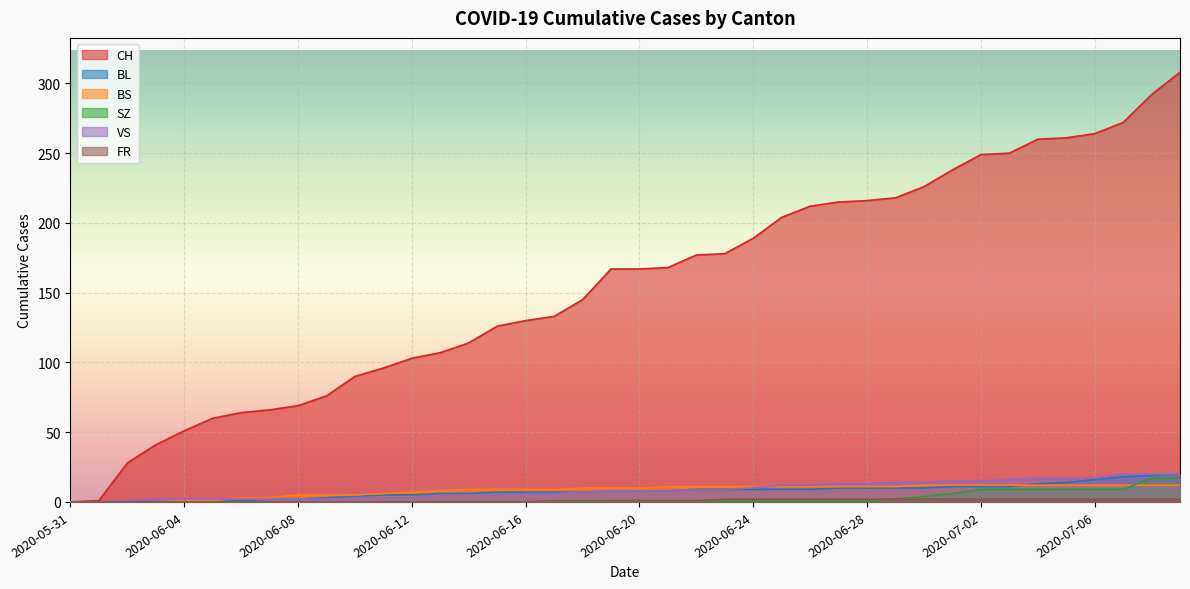

At how many categories does at least one series exceed 127?

24